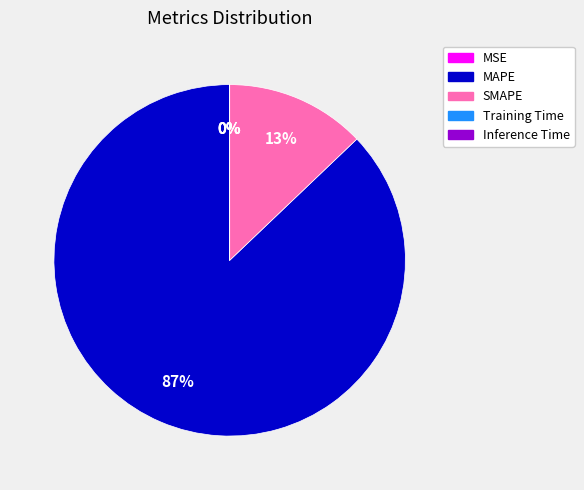

To the nearest percent, what is the average slice percentage?

20%